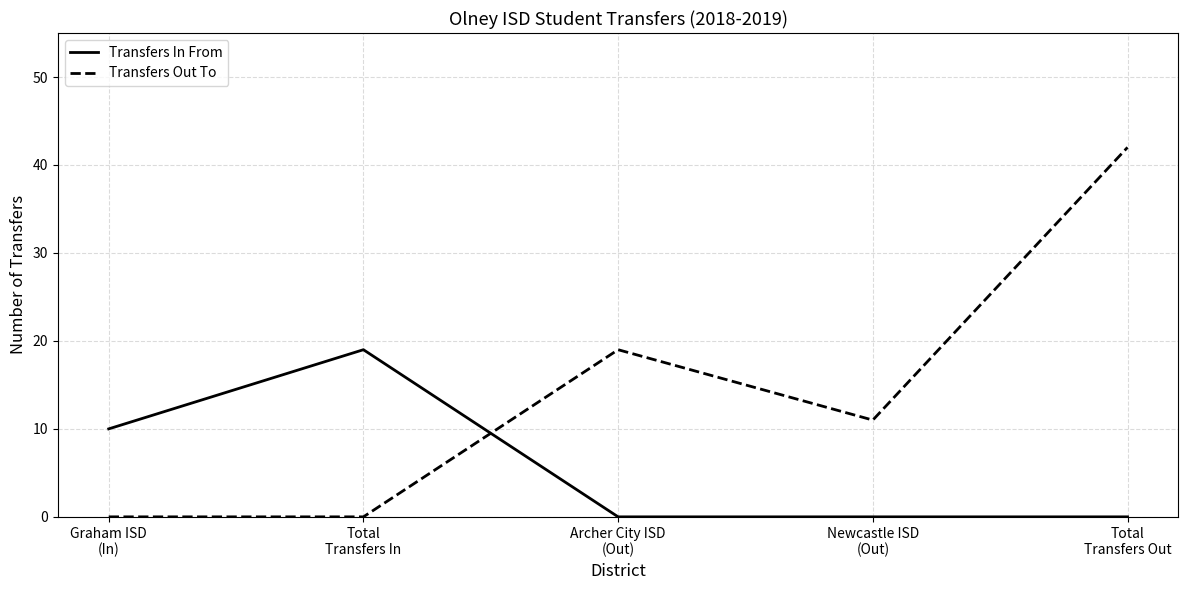

What is the sum of the Transfers Out To values at Graham ISD
(In) and Newcastle ISD
(Out)?

11